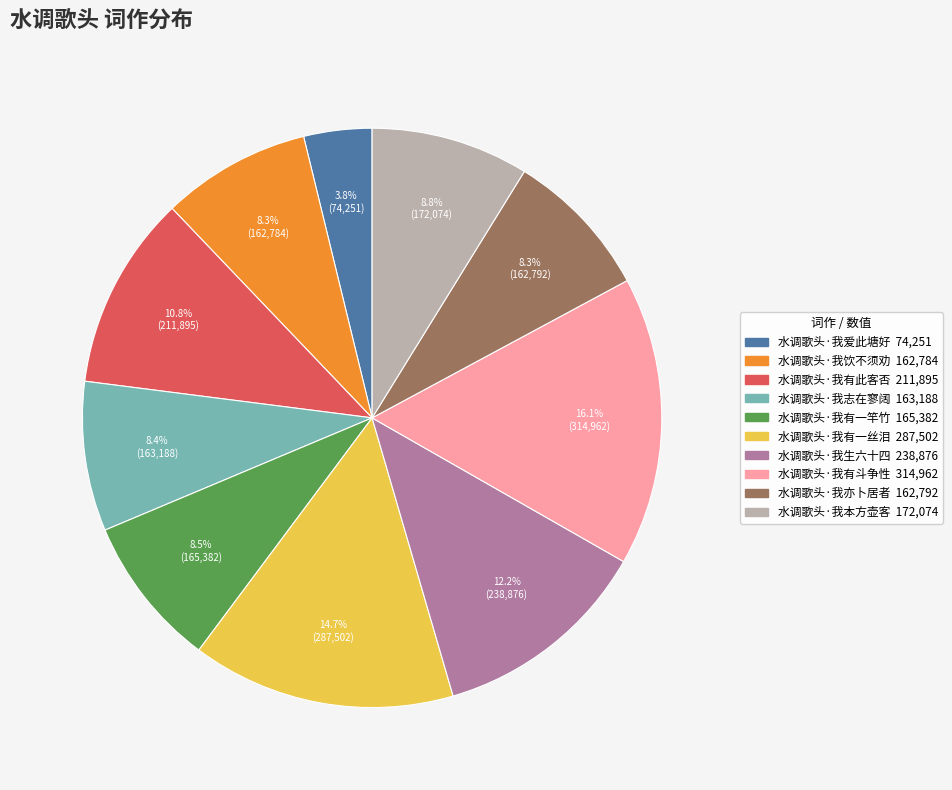

What percentage is NOT represented by 水调歌头·我有一丝泪?

85.3%